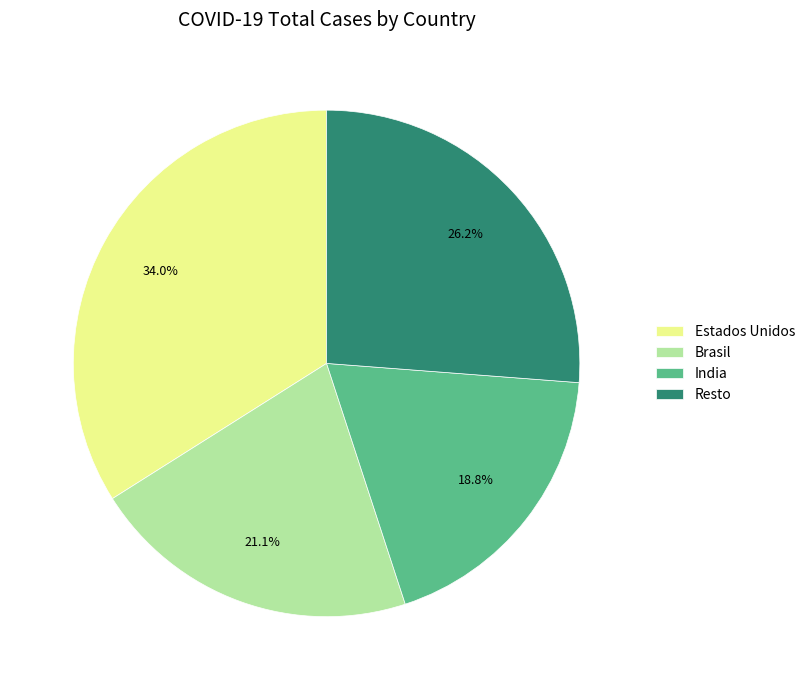

Between India and Estados Unidos, which is larger?

Estados Unidos